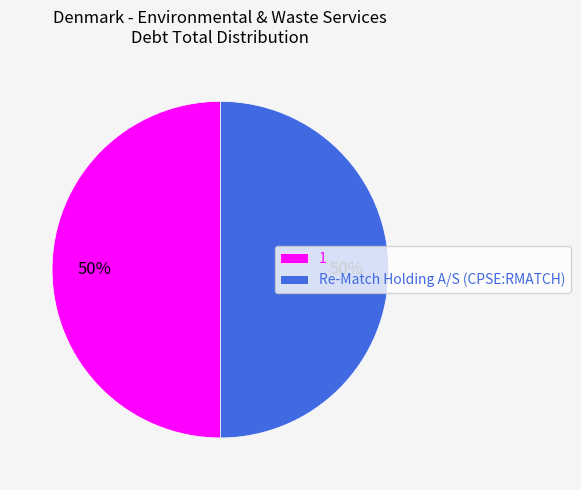

What is the ratio of the value at 1 to the value at Re-Match Holding A/S (CPSE:RMATCH)?

1.0